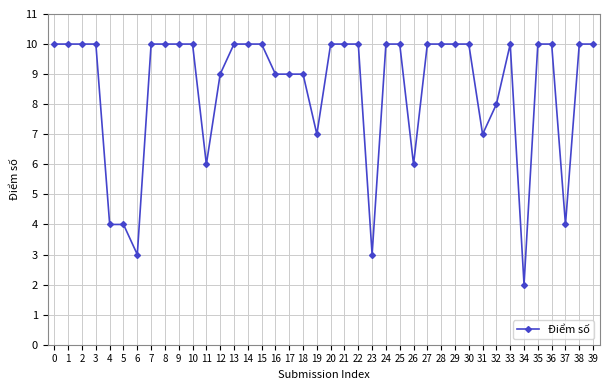

What is the change in value from 6 to 24?

+7